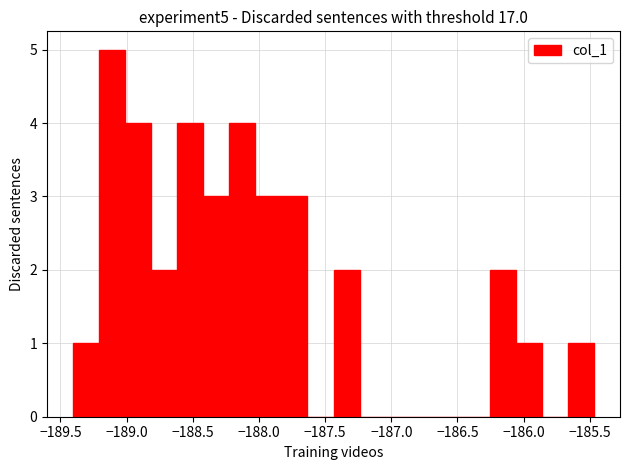

Around what value on the x-axis is the tallest bar? Give the approximate position of its centre, as read against the axis.

-189.10